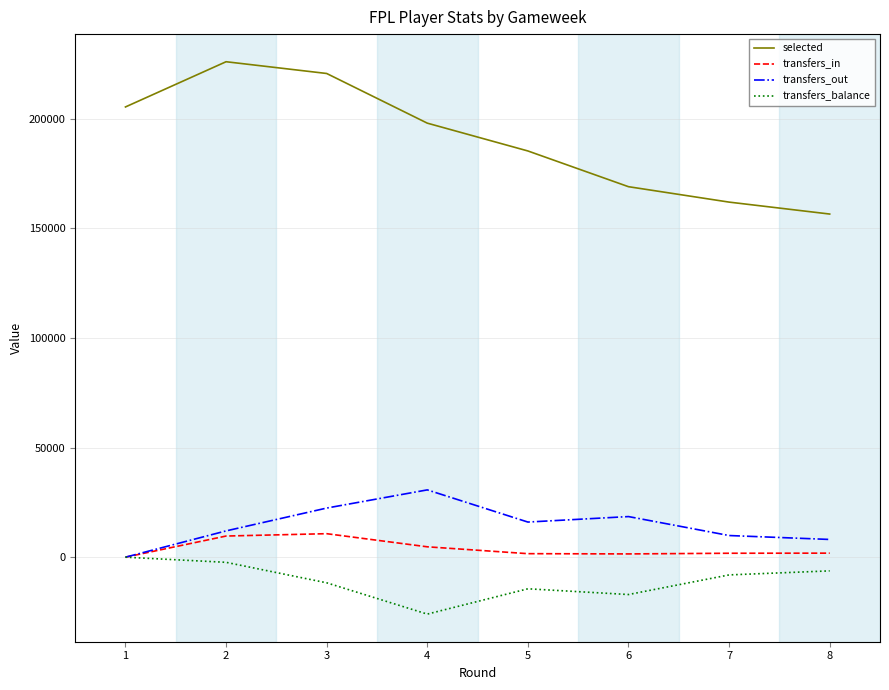

Where is the first local minimum for transfers_balance?

4